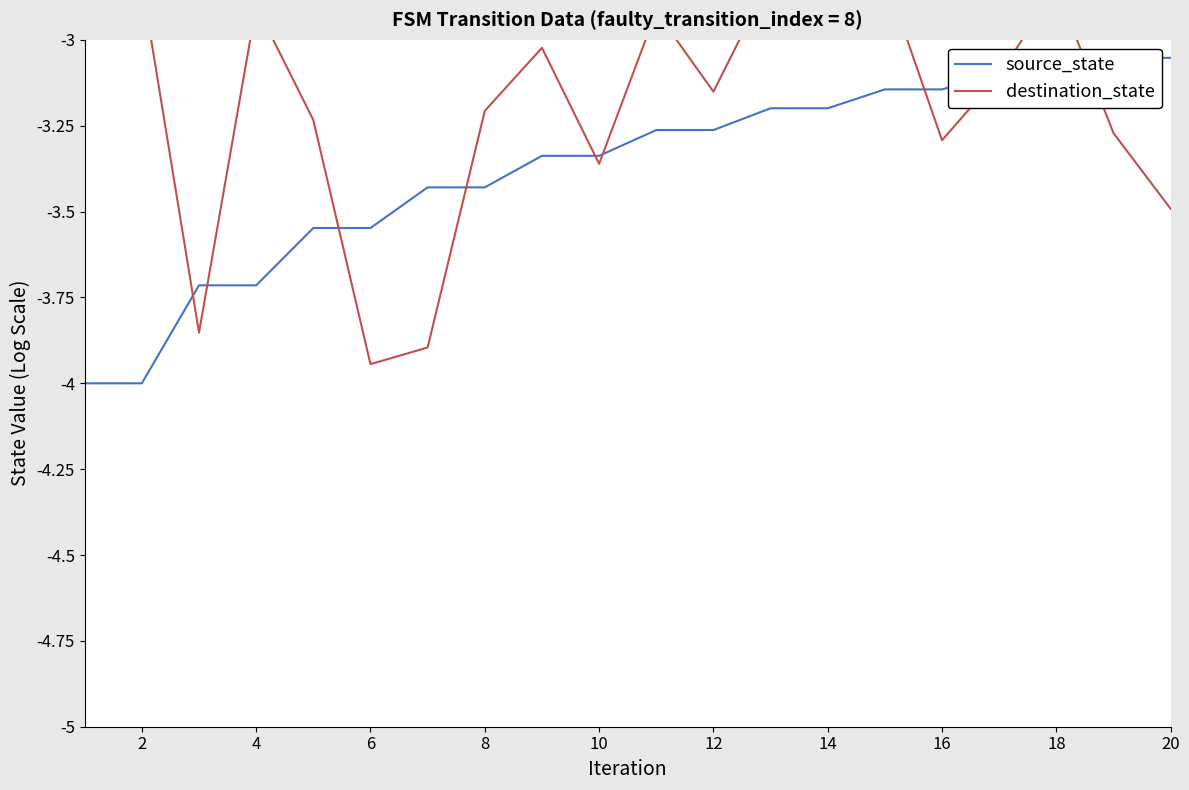

What are all the series names shown in the legend?

source_state, destination_state